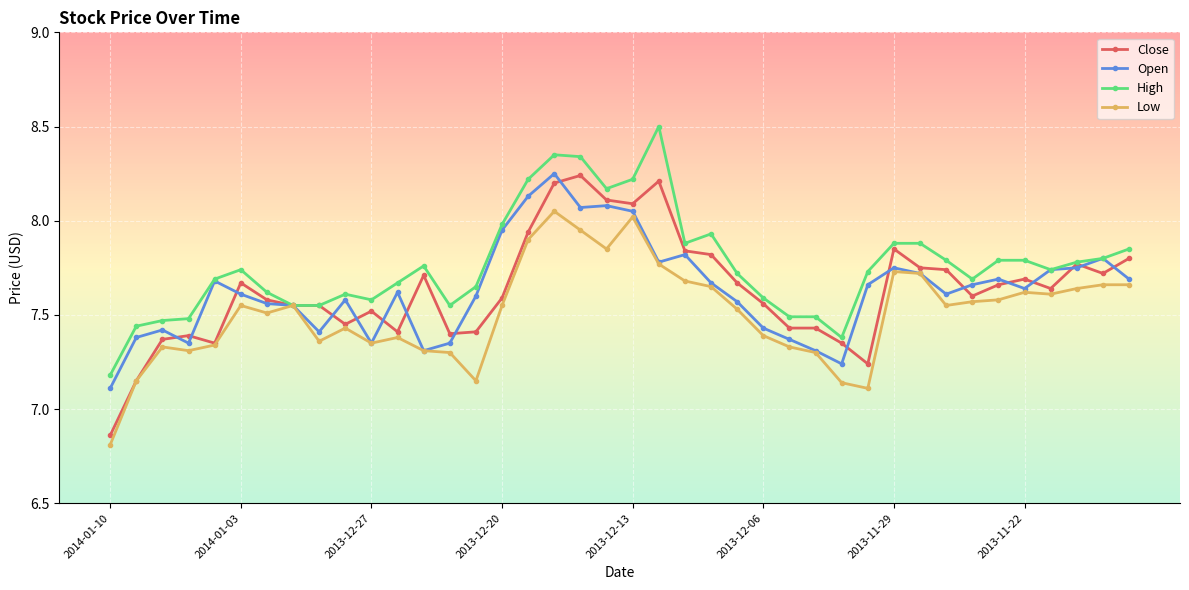

True or false: Open has more than 0 points higher than both neighbors.

True